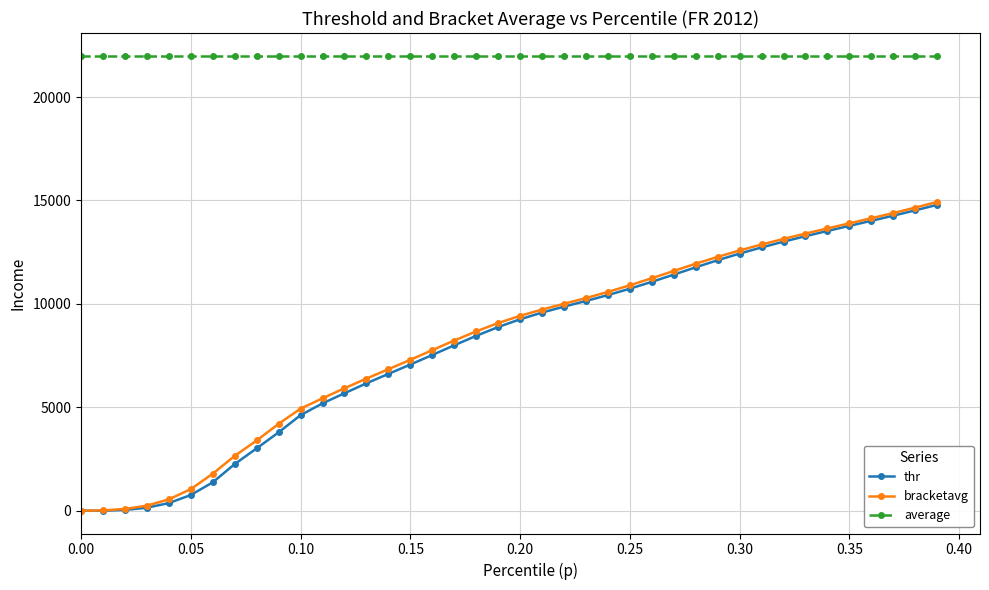

Which series has the widest spread of values?

bracketavg